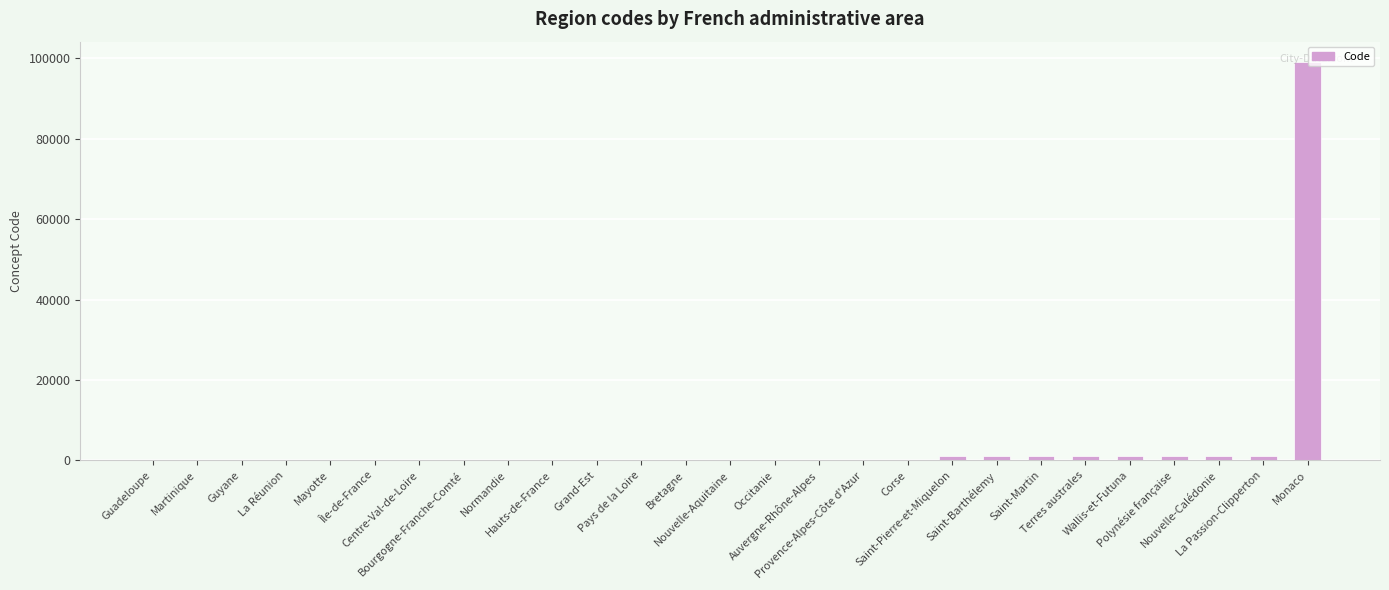

What is the maximum value shown in the chart?

99138